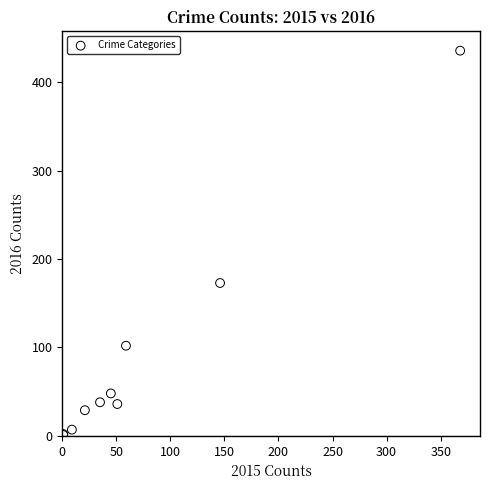

What Y value in the scatter plot is closest to 218?

173